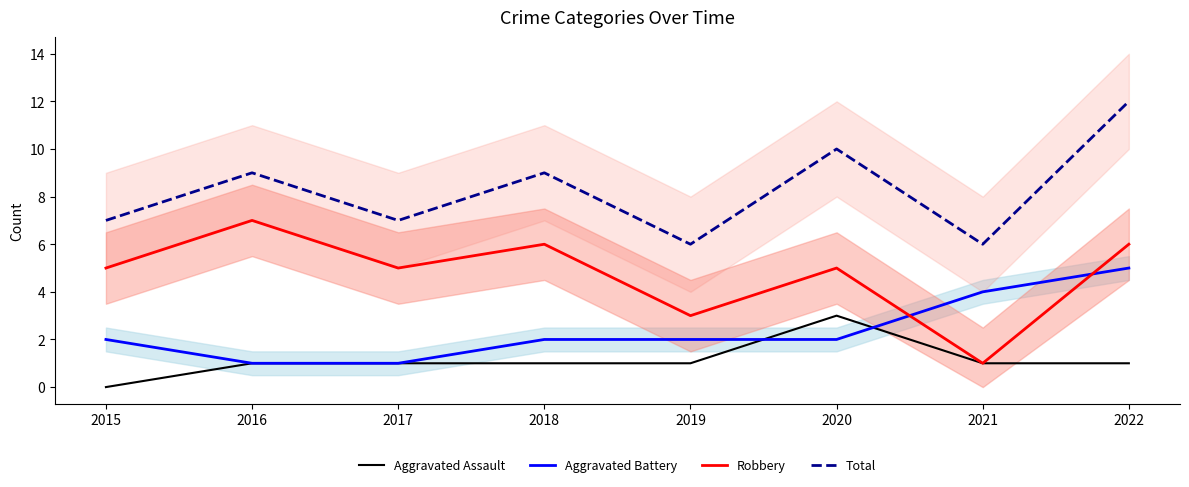

Does the chart display data point markers on the line(s)?

No